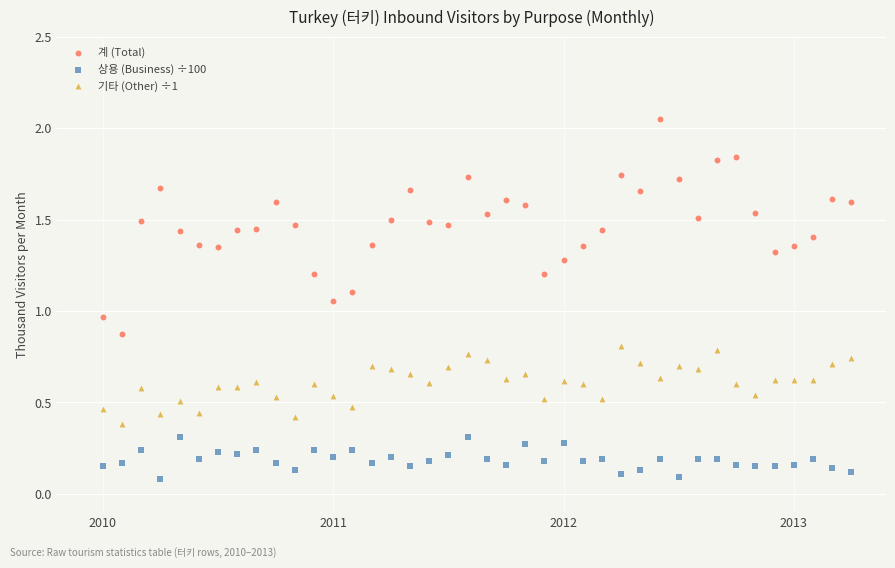

Across all data points, what is the range of X values (max minus min)?

3.2